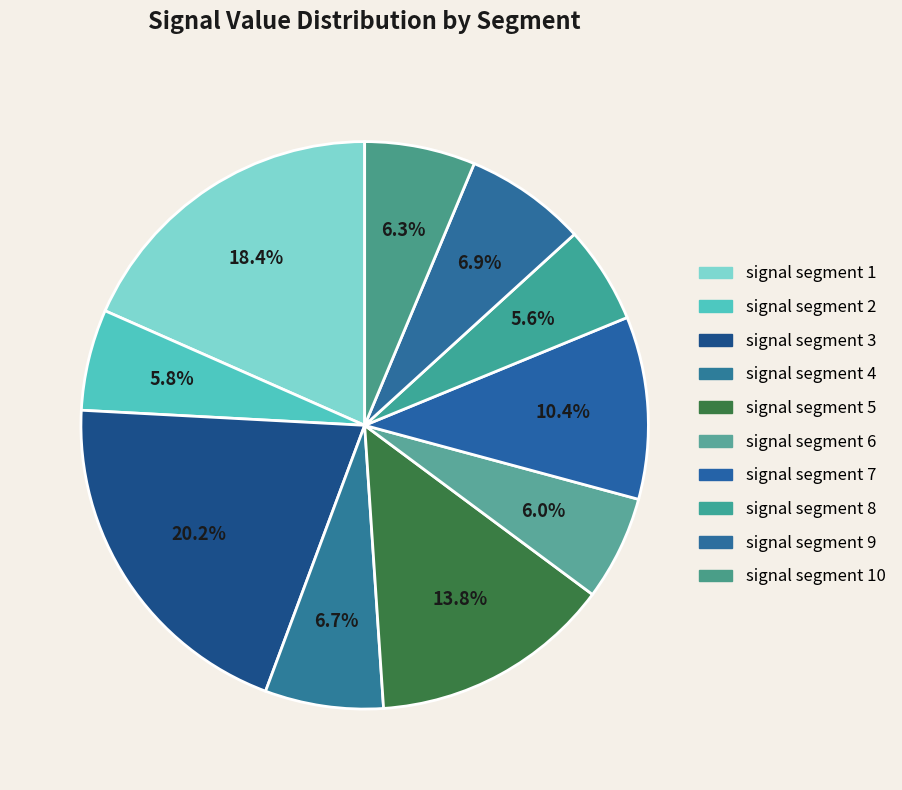

Count the number of slices in the pie.

10